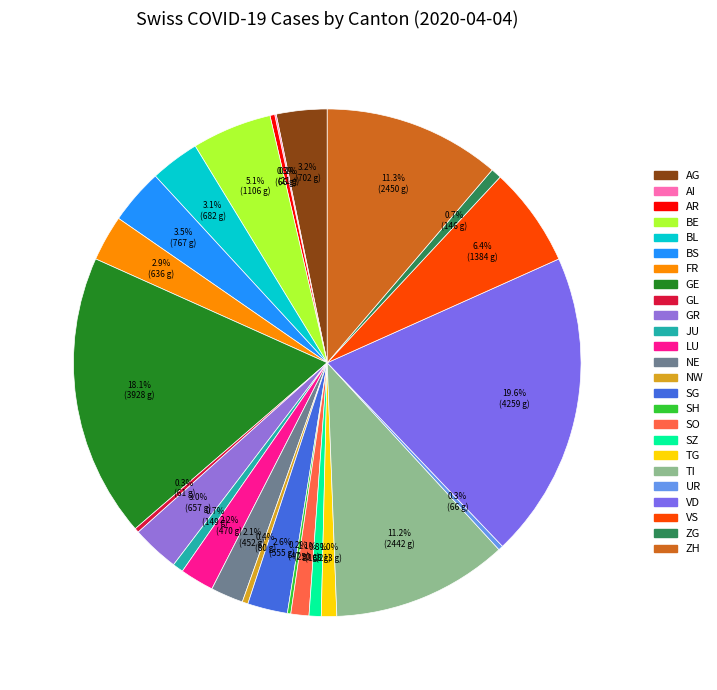

To the nearest percent, what portion does NE represent?

2%